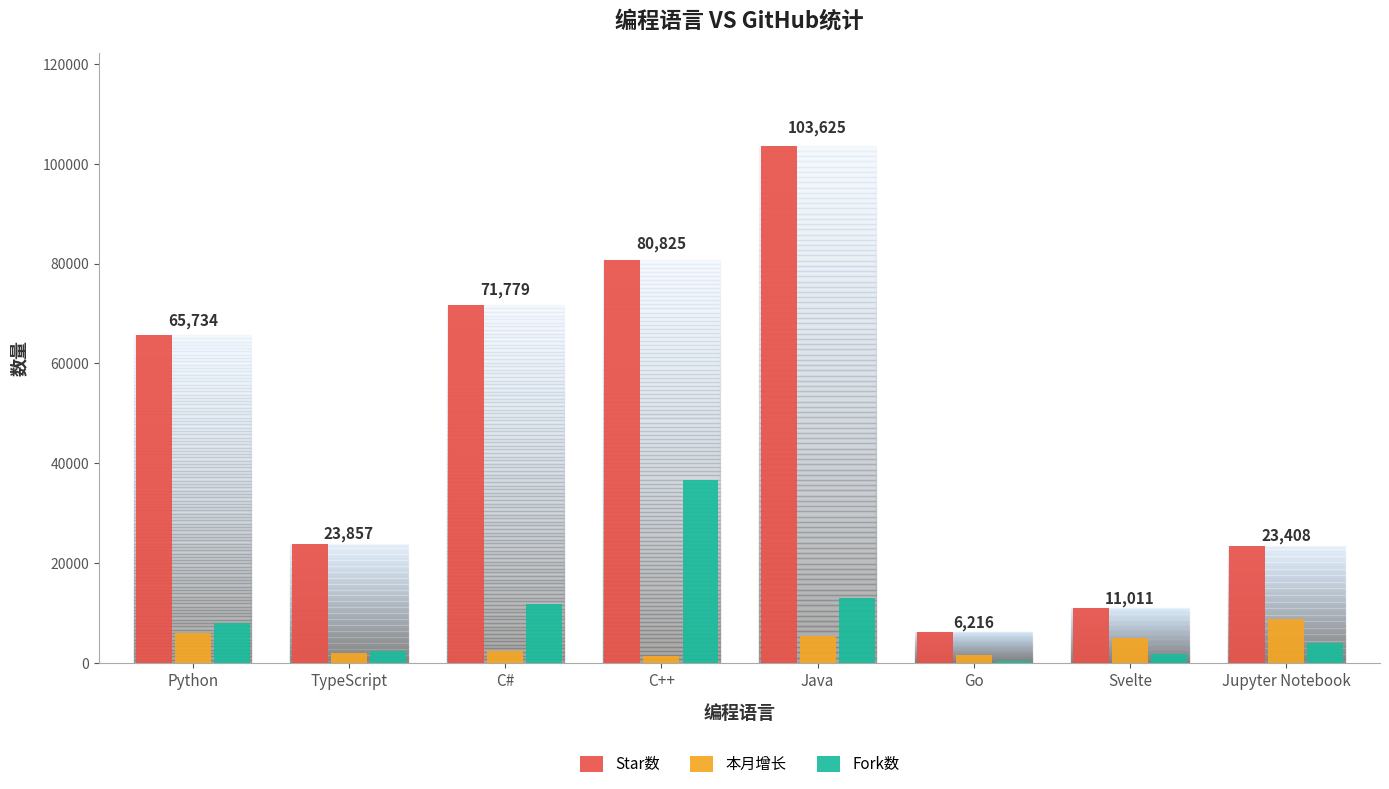

Between Java and Jupyter Notebook, which series saw the biggest shift?

Star数